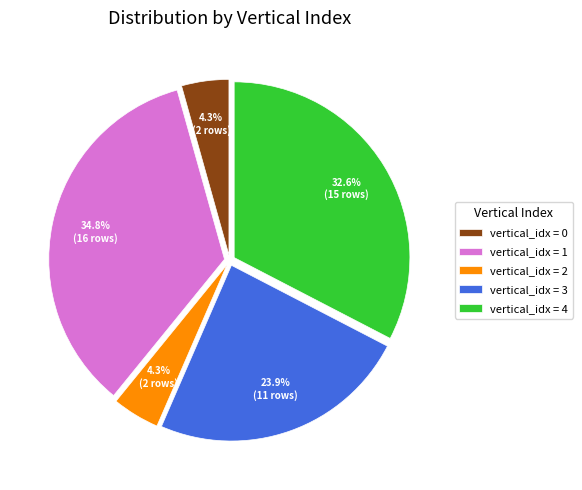

Do vertical_idx = 0 and vertical_idx = 2 together represent more than half of the pie?

No